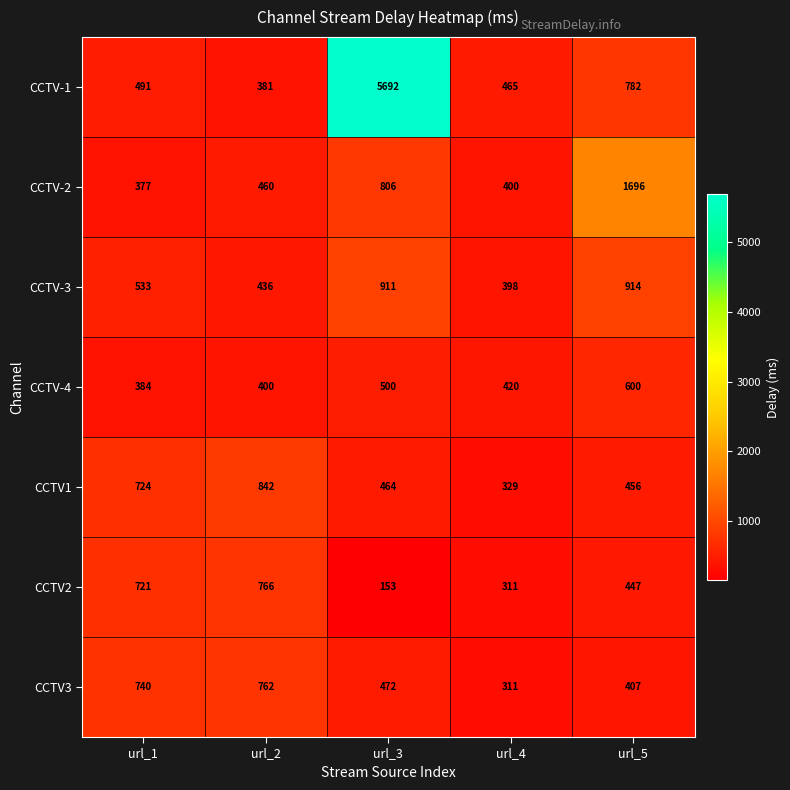

At how many categories does at least one series exceed 1938?

1